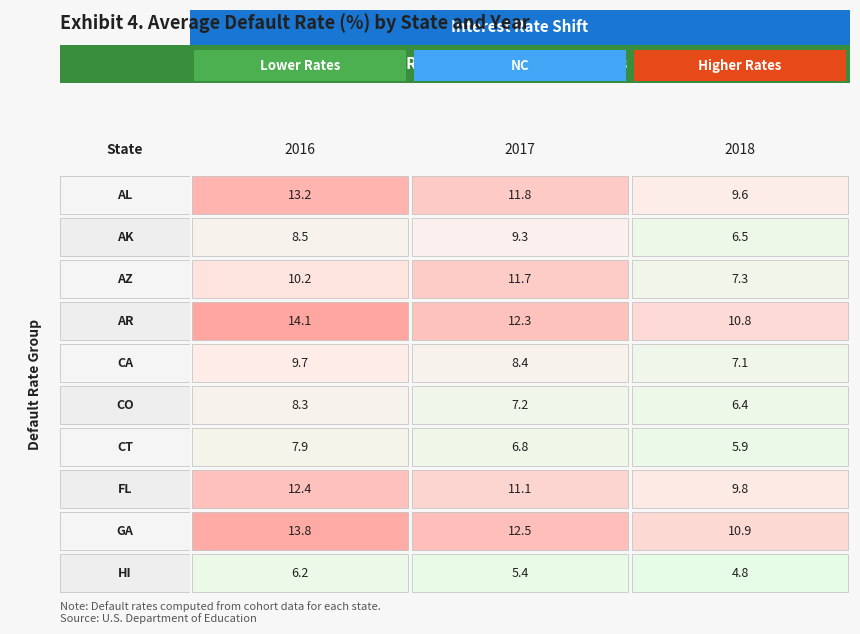

How many data points in AR are above 12?

2